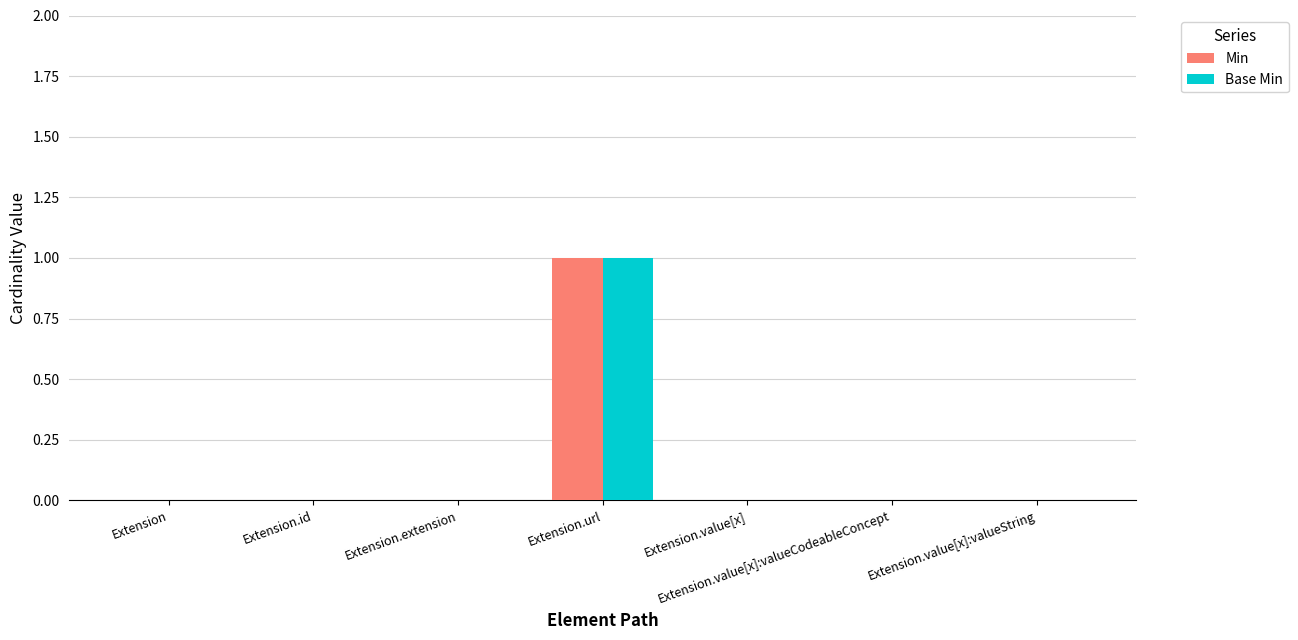

Is the value of Base Min at Extension.id greater than the value of Min at Extension.url?

No